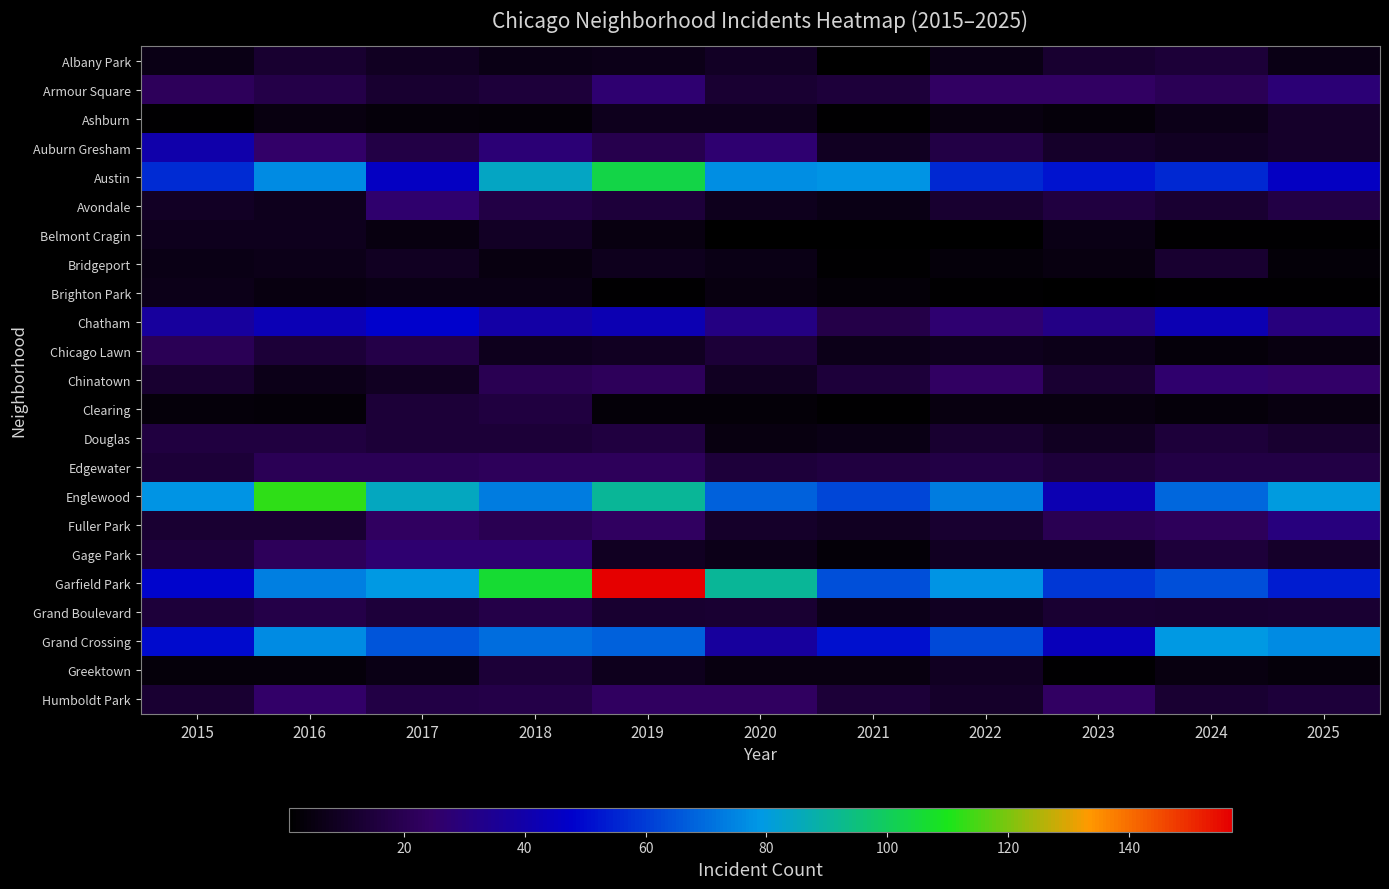

What is the total value across all series at 2017?

575.0